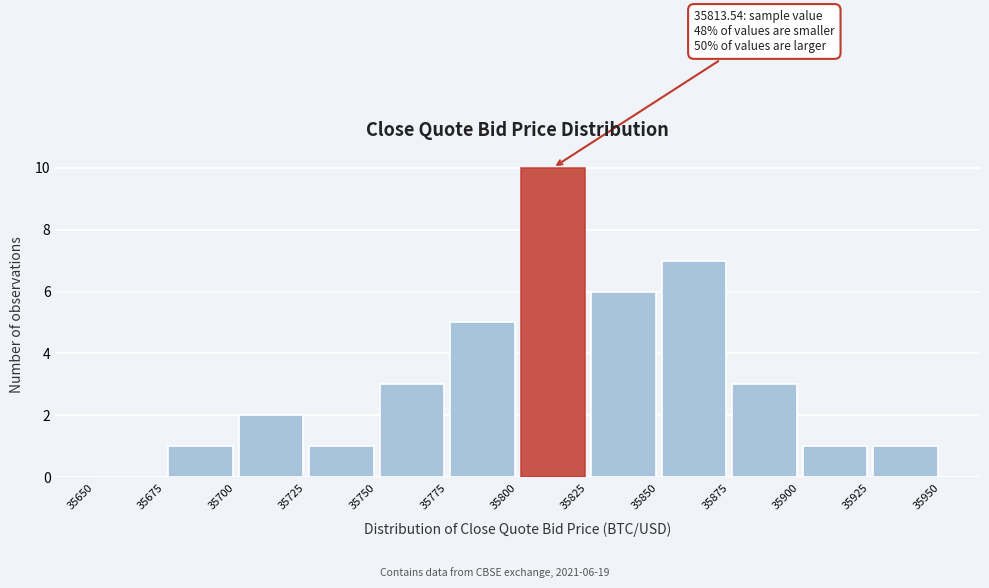

Which range on the x-axis has the tallest bar?

35800 to 35825